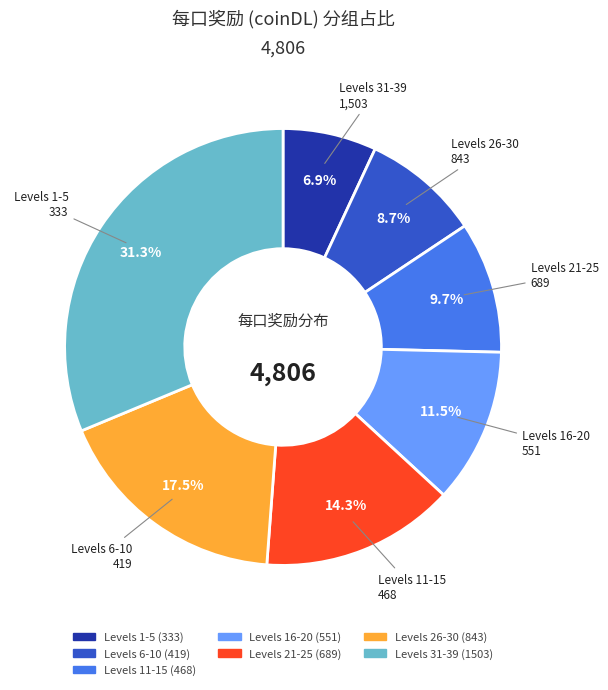

Count the number of slices in the pie.

7